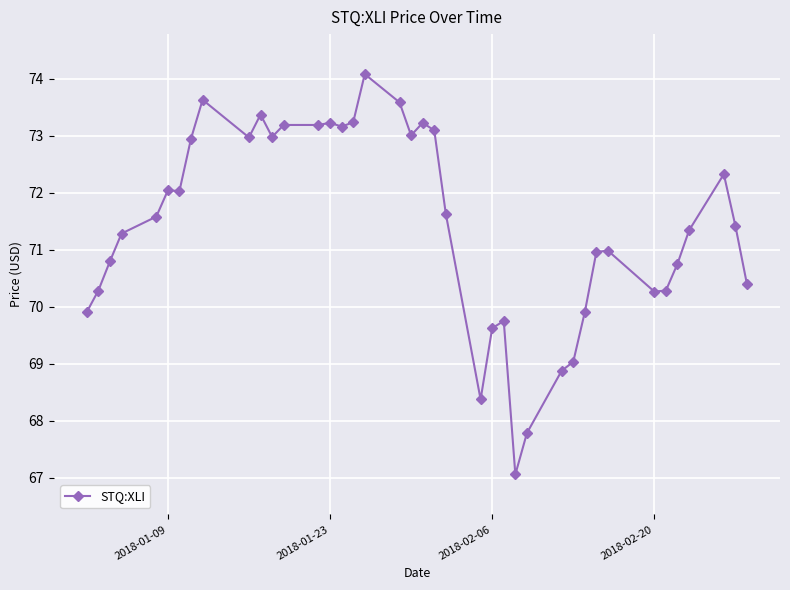

How many series are shown in this chart?

1